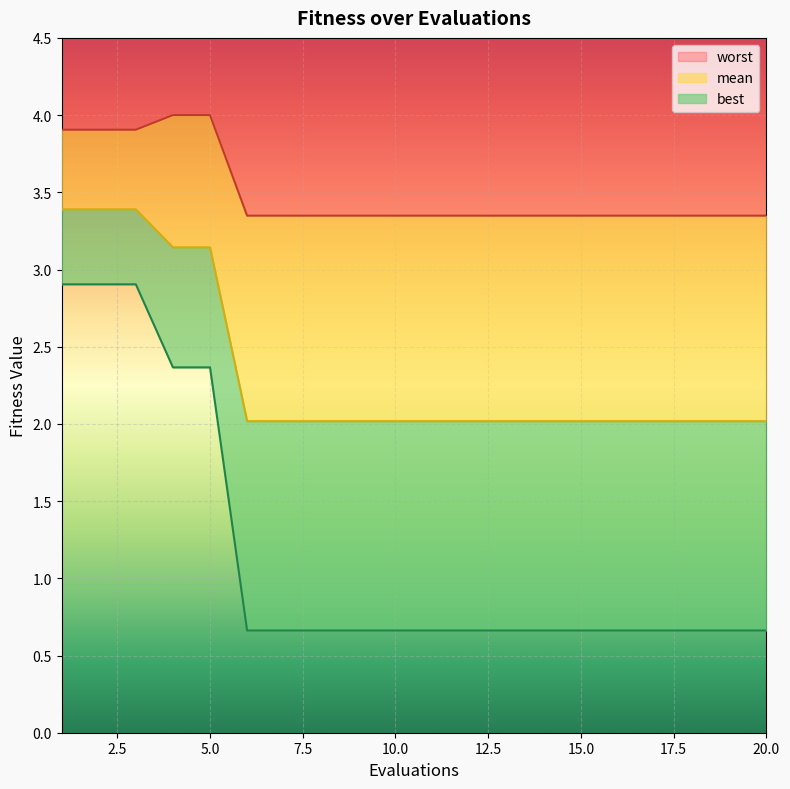

What is the value of the best point at the 20th from the left?

0.7